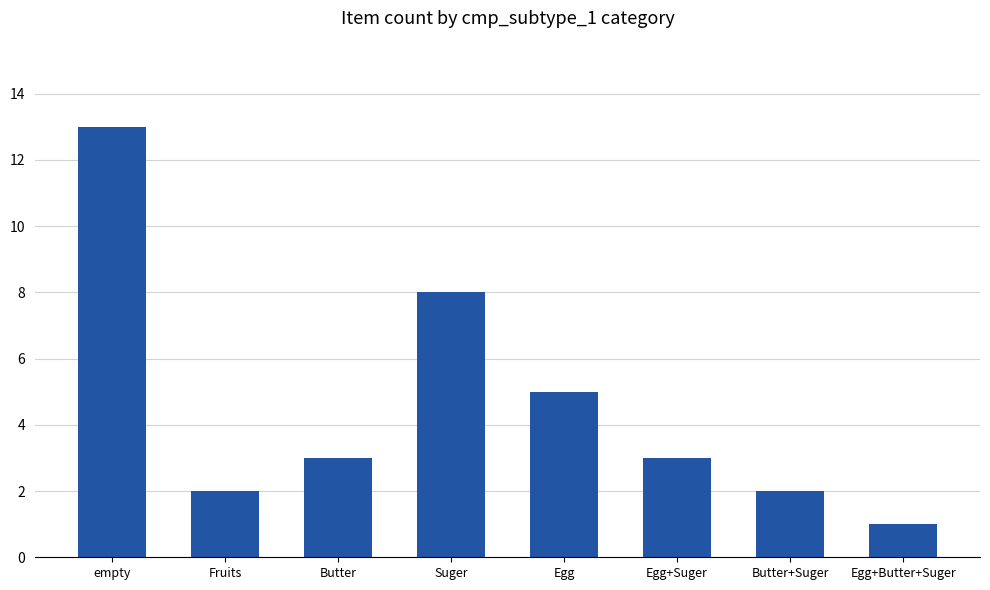

Where does the data first go above 3?

empty